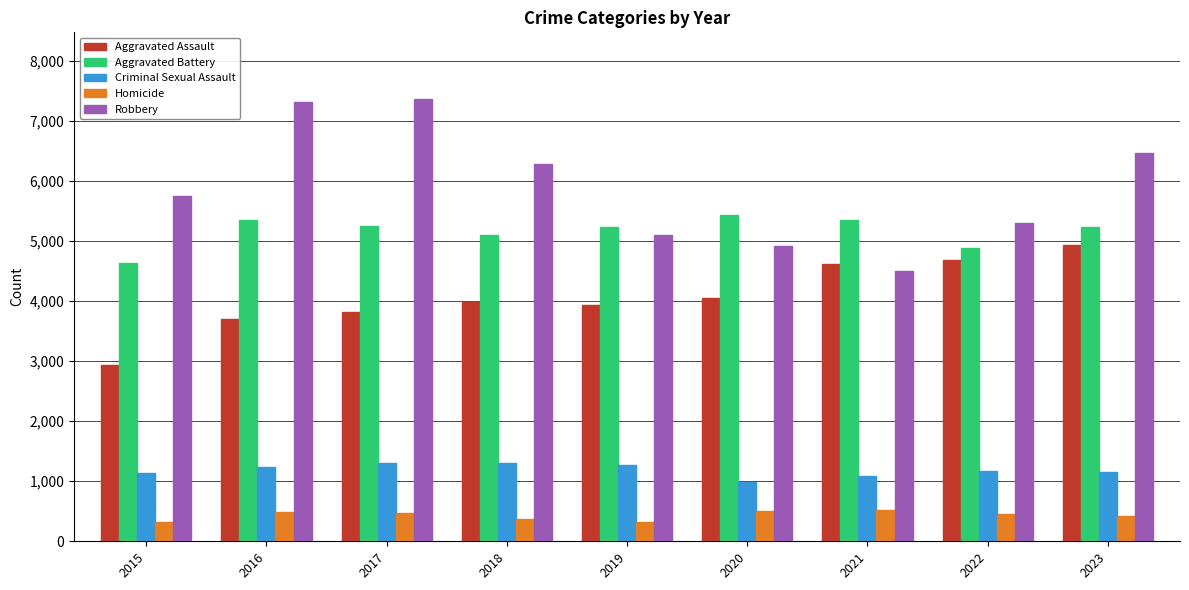

What is the total value across all series at 2015?

14777